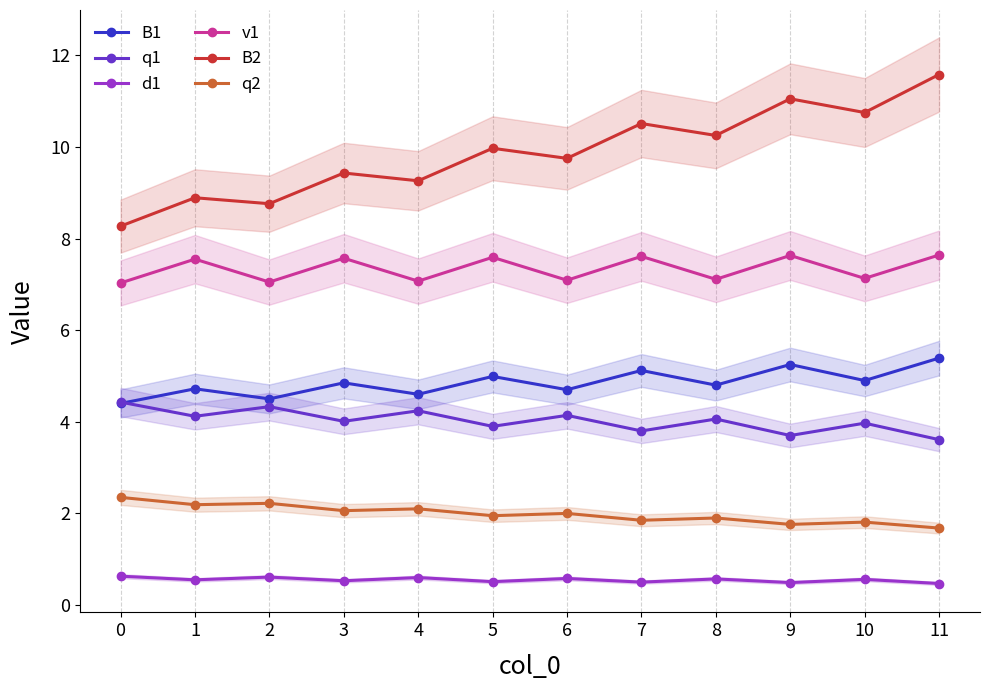

What is the difference between the highest and lowest values at 4?

8.7